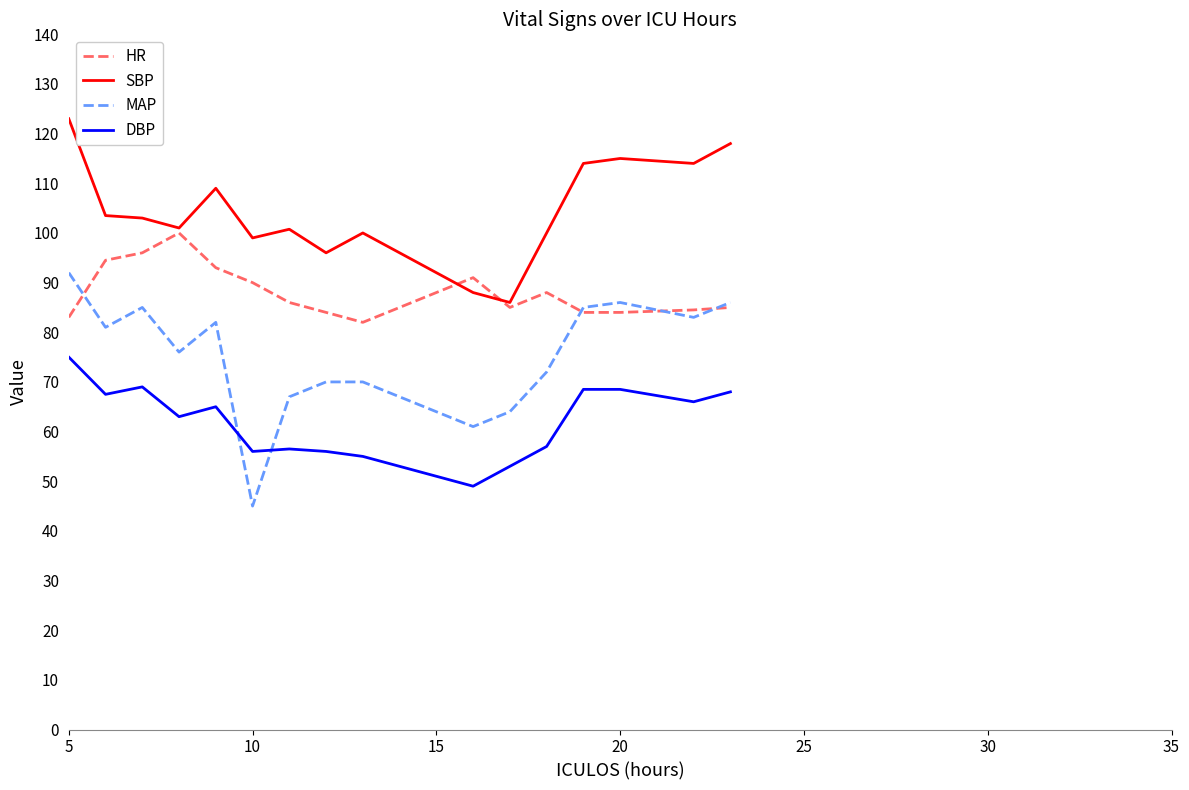

True or false: SBP and DBP intersect in this chart.

False